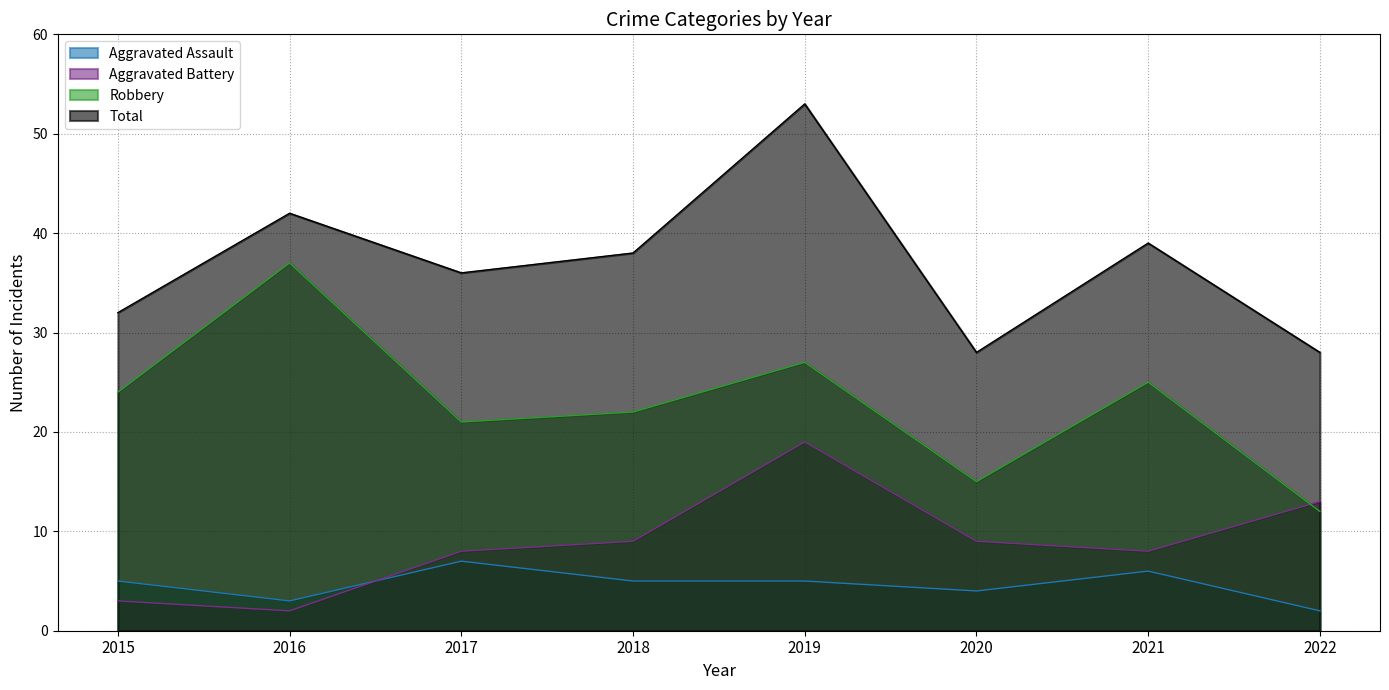

What is the value of the Total point at the 1st from the left?

32